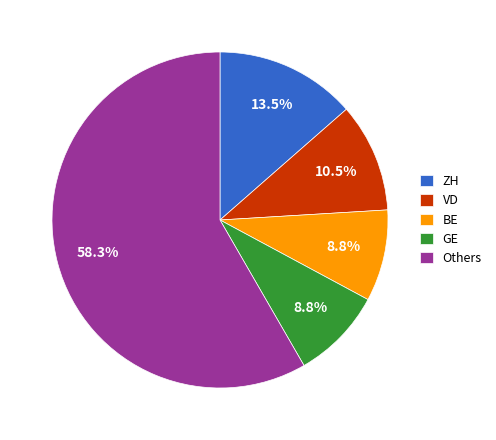

Is there any slice that represents more than half of the pie?

Yes